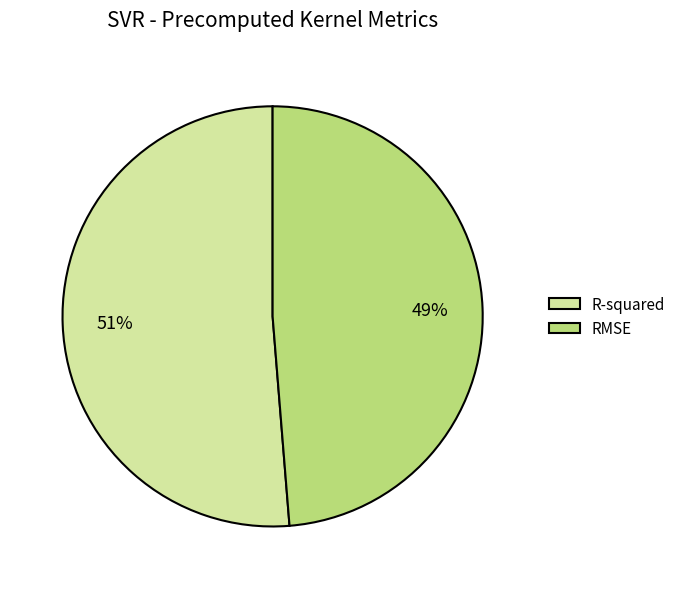

Is it true that RMSE is 35% of the pie?

False